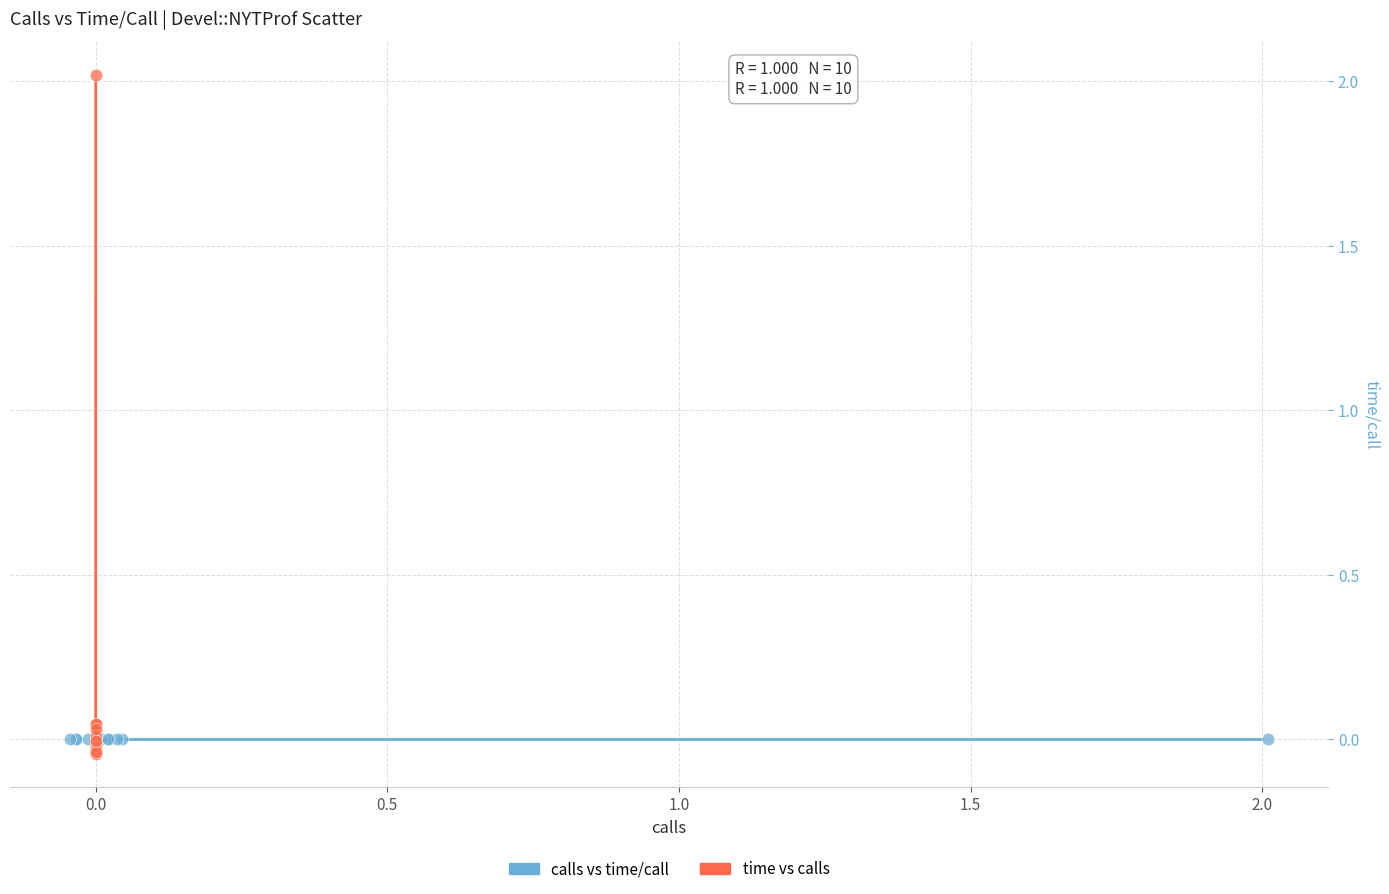

Which series reaches the maximum Y coordinate?

time vs calls